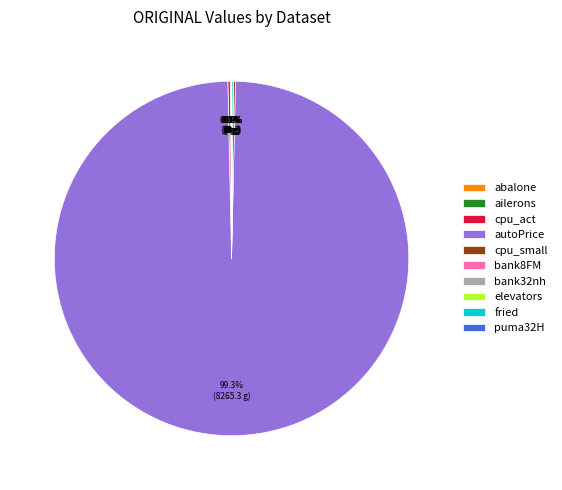

Does autoPrice represent more than half of the total?

Yes